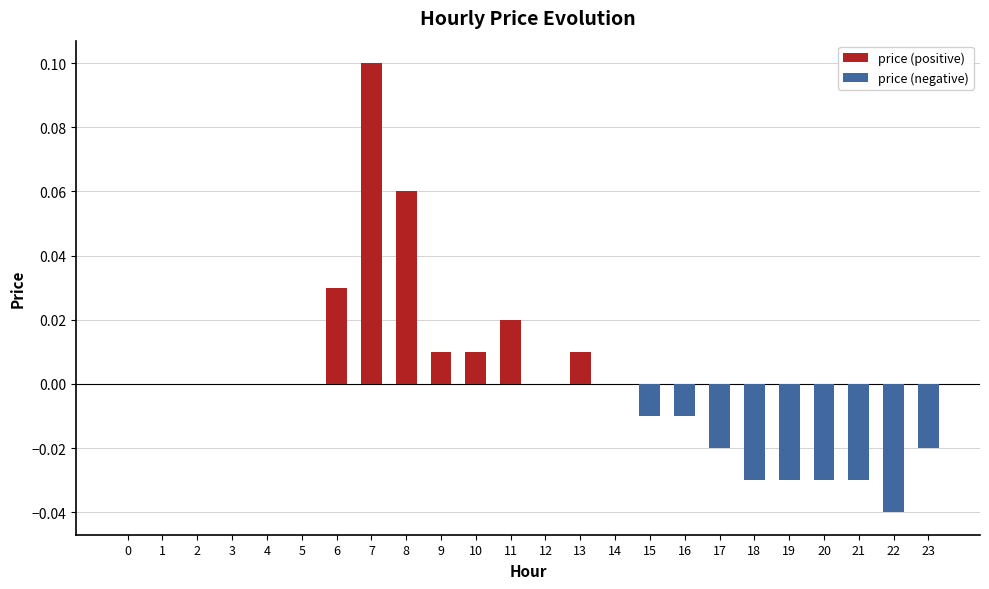

Which category has the highest value across all series?

7